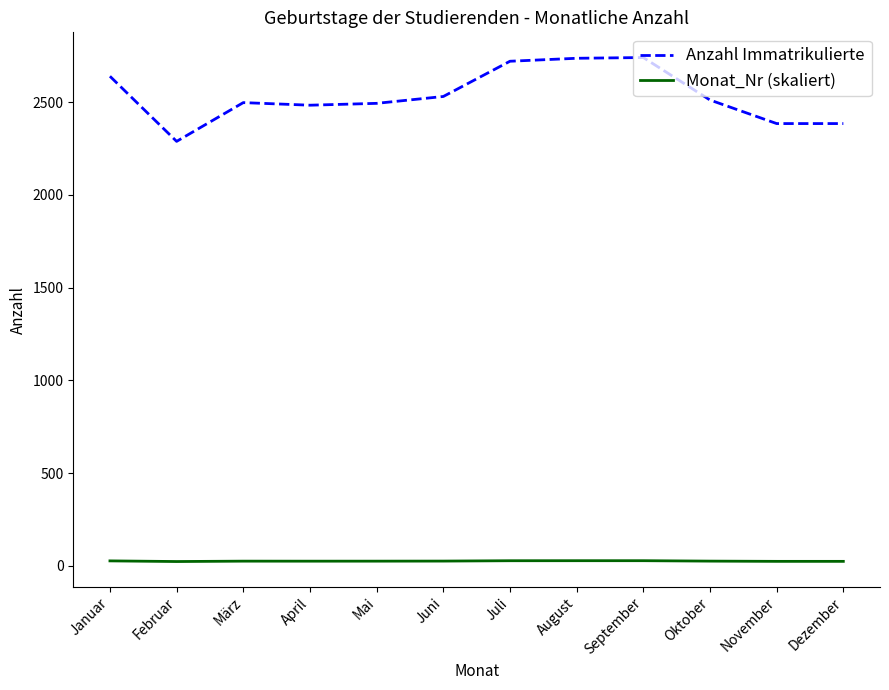

True or false: Monat_Nr (skaliert) has a value of 27.4 at September.

True